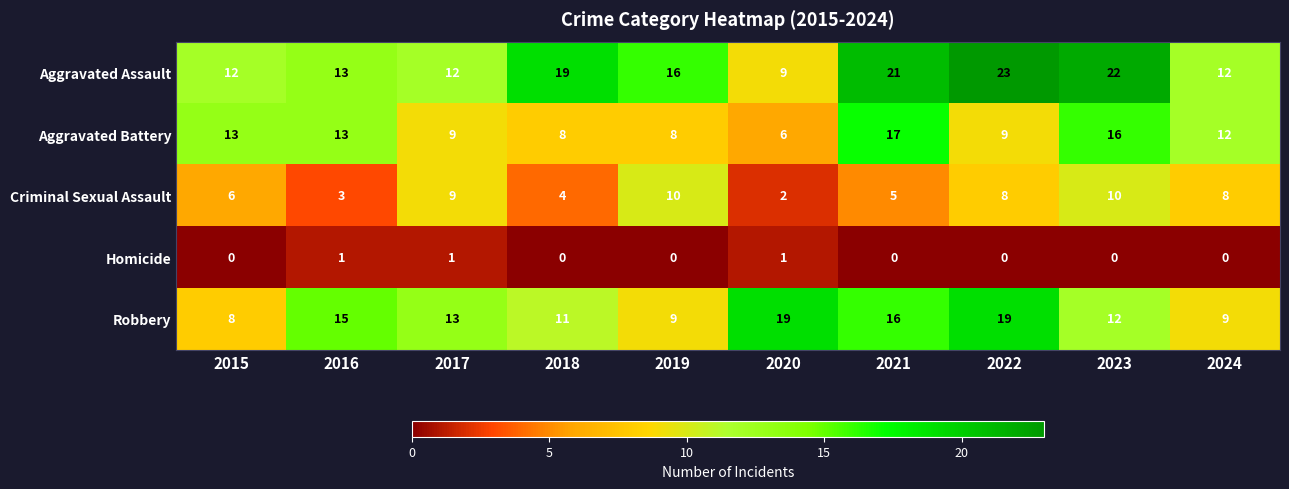

Which series has the largest range (max minus min)?

Aggravated Assault